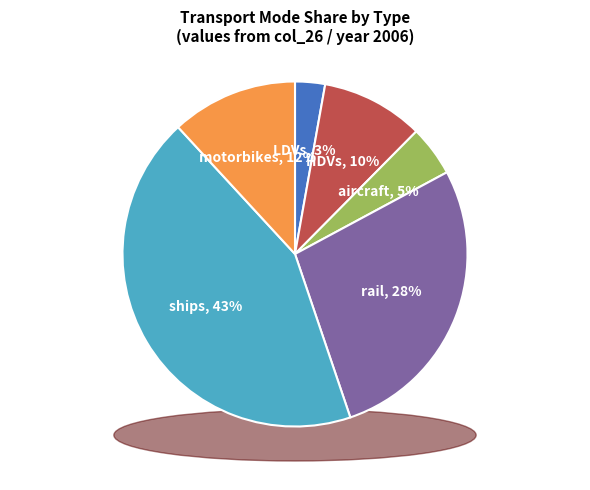

Which slice is the largest?

ships